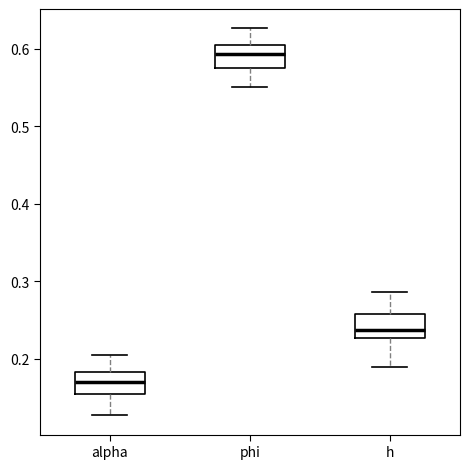

Reading left to right, transcribe this box plot: for each box, give where its median line is, the range the box spans, and where its two whiskers end, as read against the y-axis. The values are not printed on the chart, so give them approximately, as read against the axis.

alpha: median 0.17, box 0.15 to 0.18, whiskers 0.13 to 0.20
phi: median 0.59, box 0.58 to 0.60, whiskers 0.55 to 0.63
h: median 0.24, box 0.23 to 0.26, whiskers 0.19 to 0.29